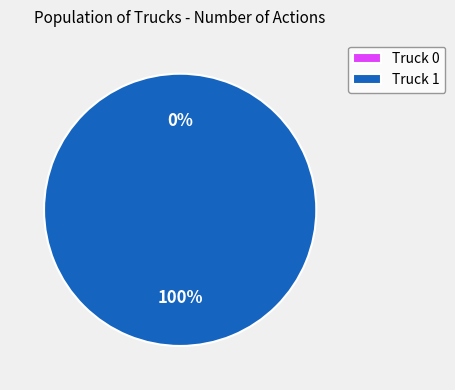

What percentage do Truck 1 and Truck 0 together represent?

100.0%